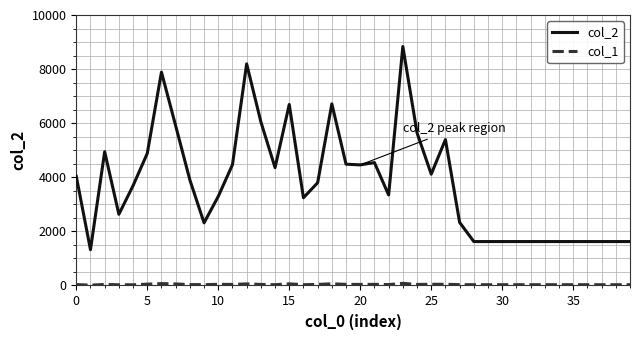

Which series has the largest total across all categories?

col_2